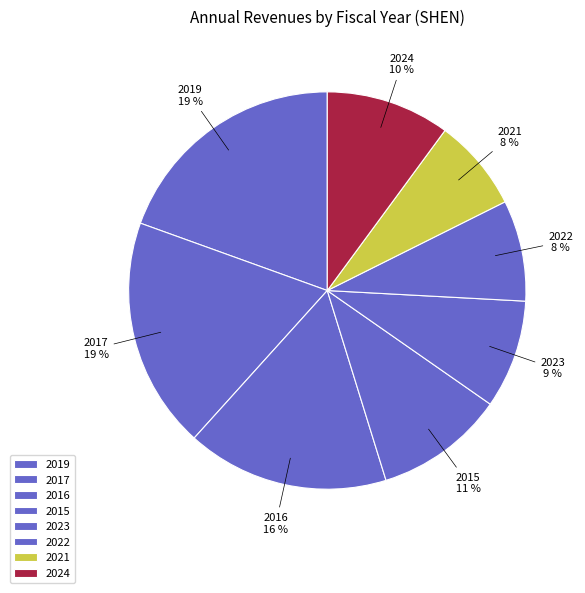

What percentage is the 2015 slice, to the nearest percent?

11%